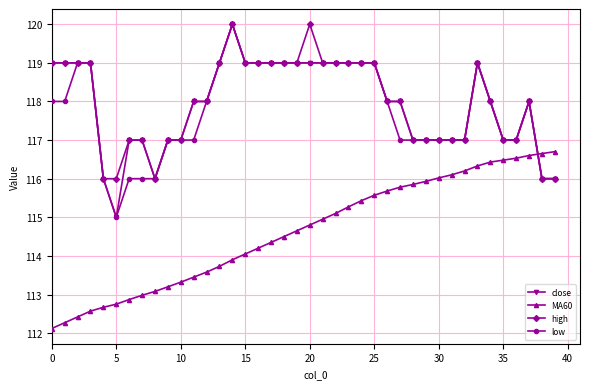

How many intersections are there between MA60 and low?

1